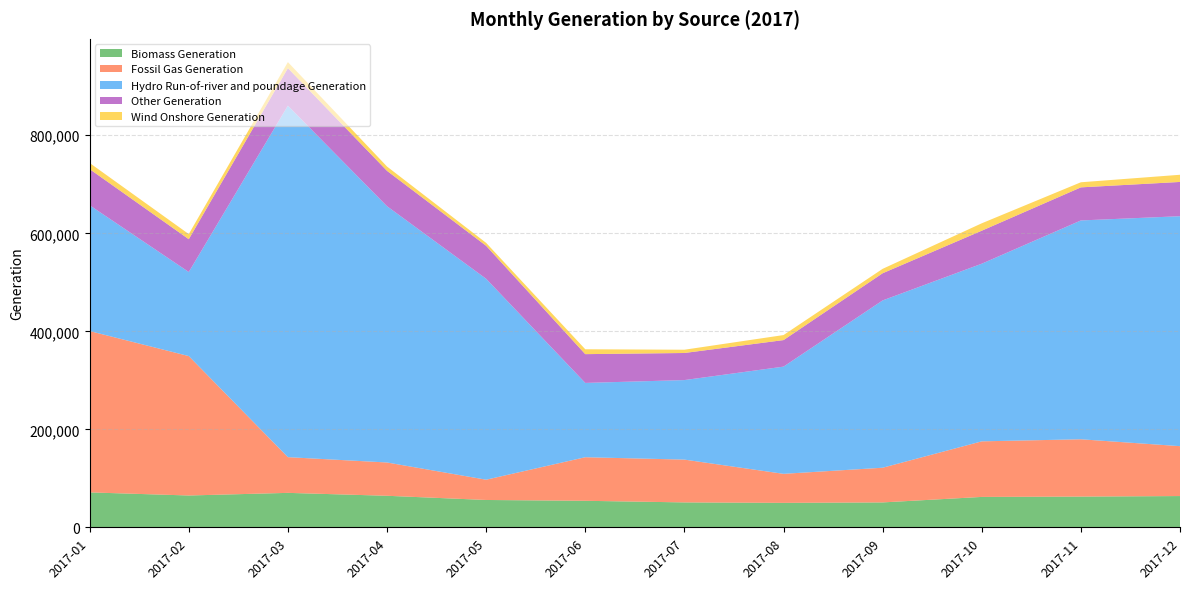

What is the sum of the Other Generation values at 2017-06 and 2017-05?

125993